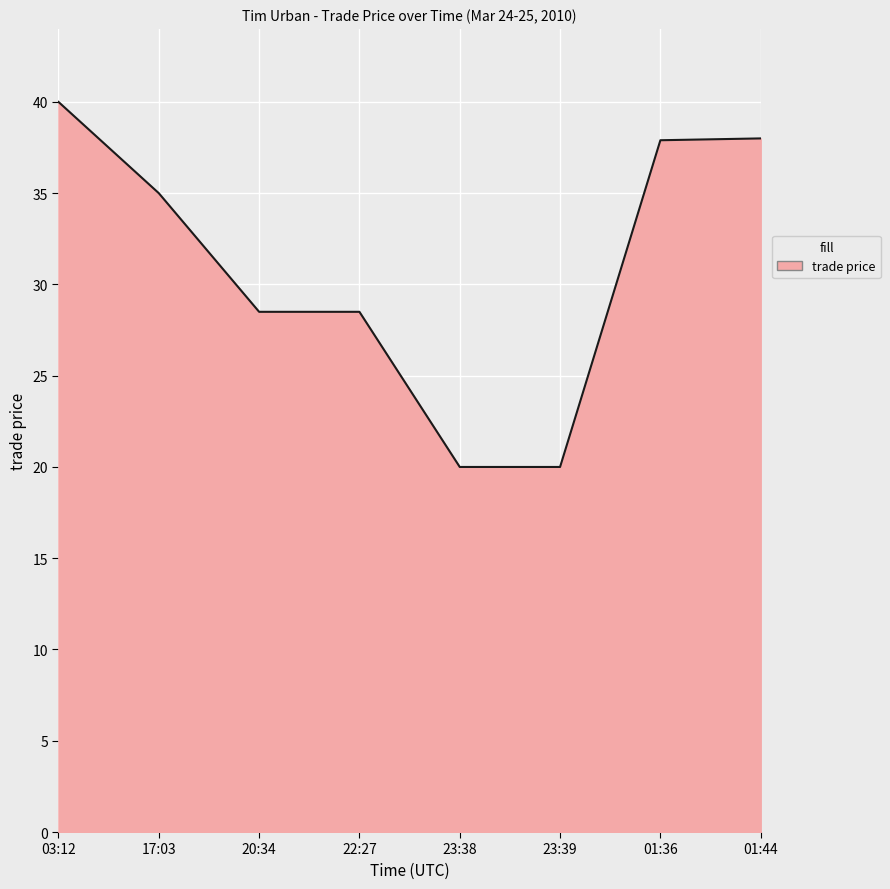

What position from the right is 20:34?

6